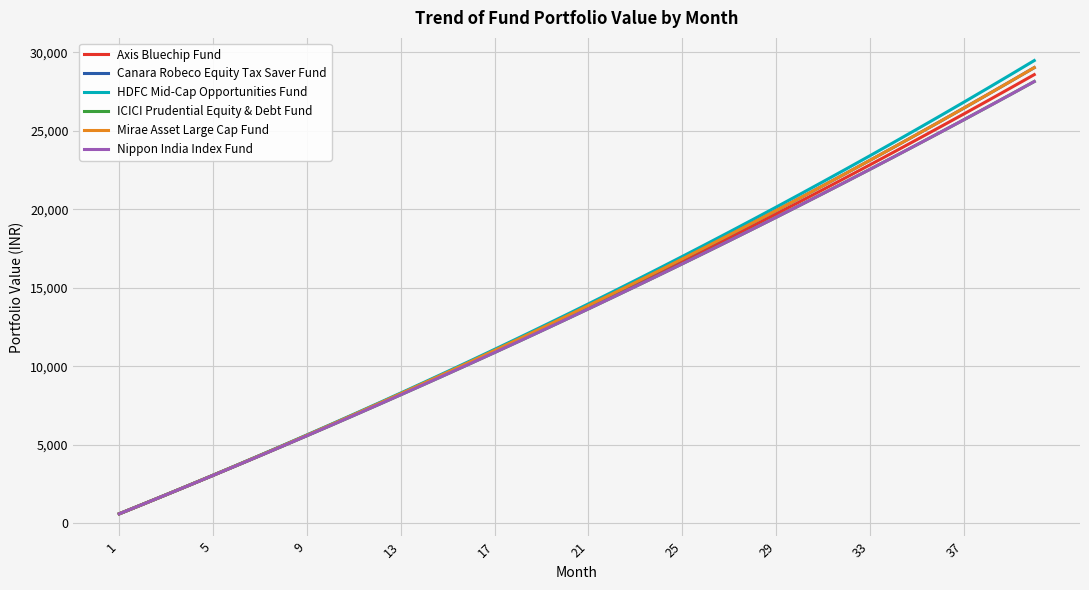

How many lines are shown in the chart?

6